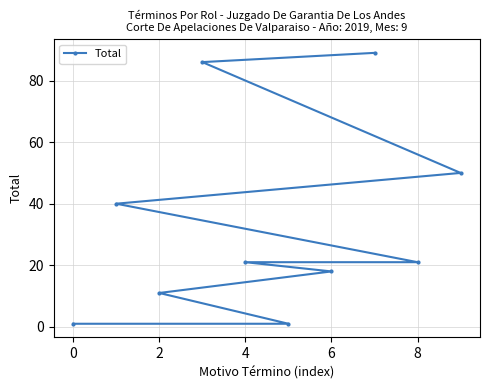

Is it true that the value at 7 is 70?

False